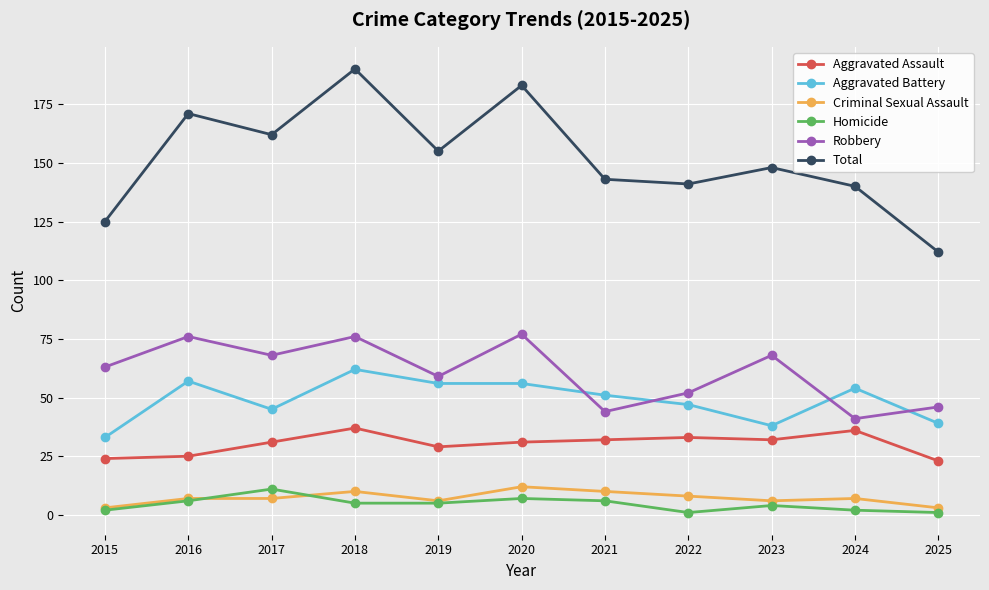

True or false: Homicide and Total cross at least once.

False